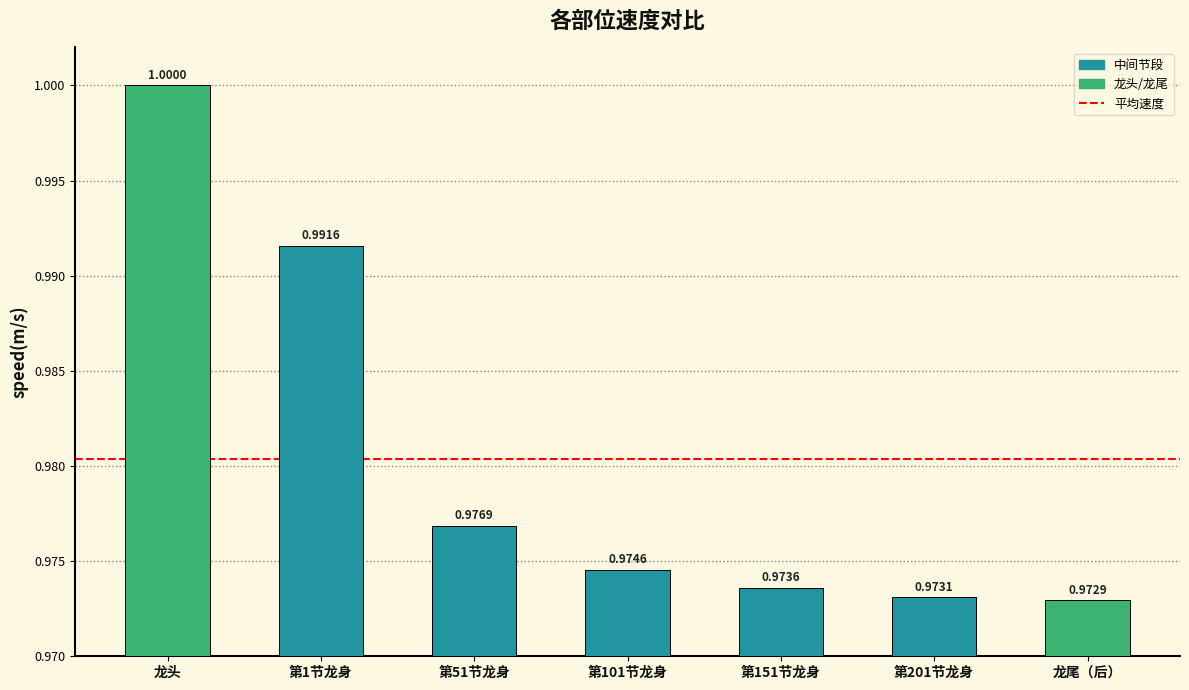

Reading left to right, what are all the values shown in this chart?

1.0	1.0	1.0	1.0	1.0	1.0	1.0